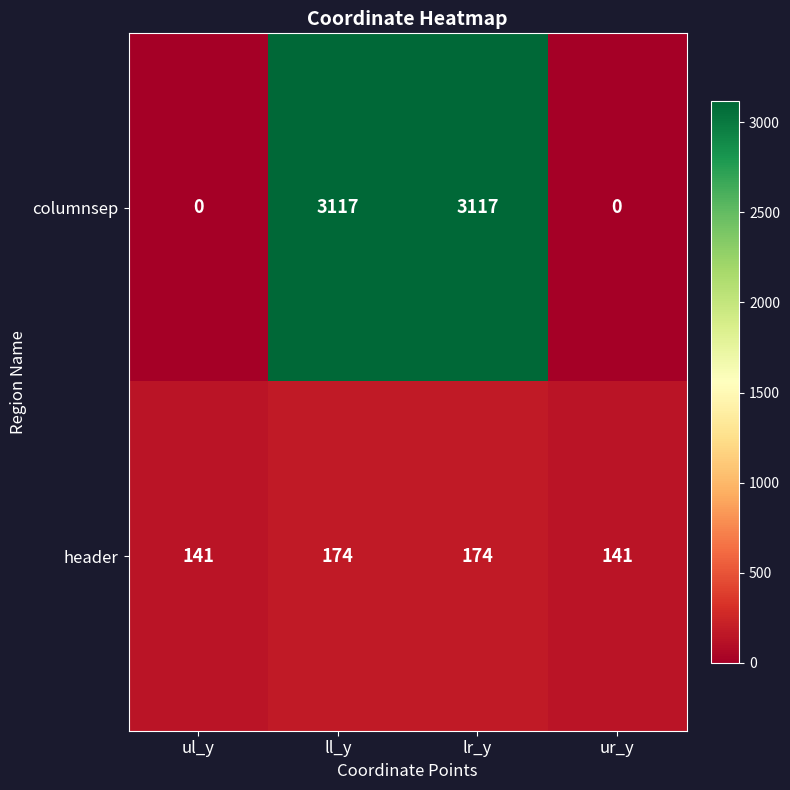

What is the difference between the second highest and minimum values in the header series?

33